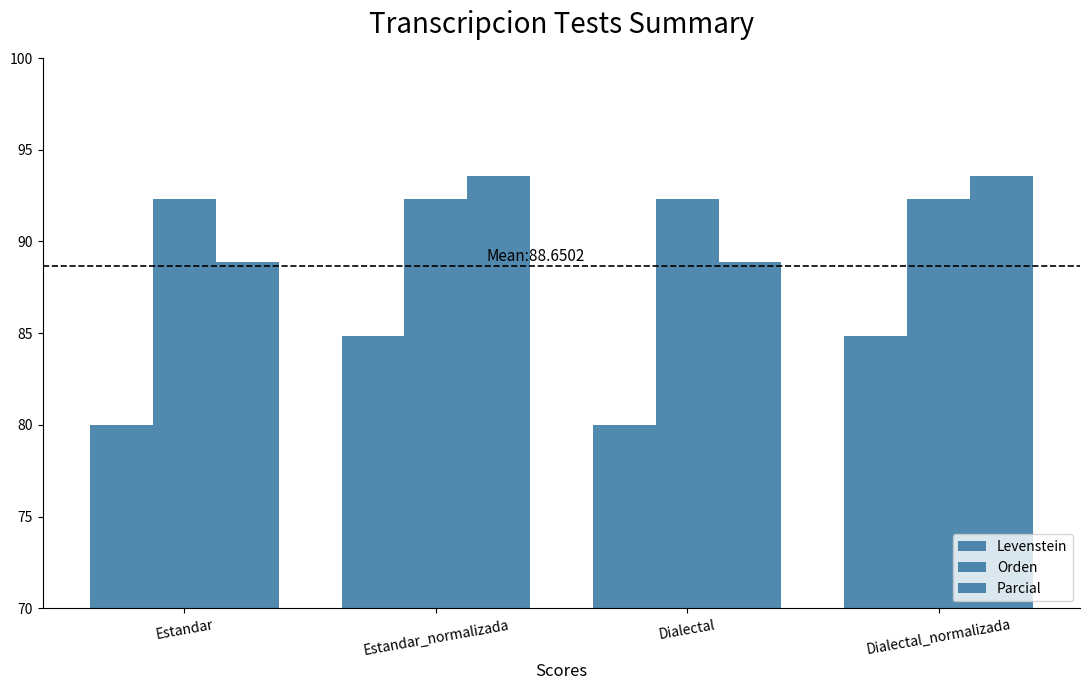

Between Estandar and Estandar_normalizada, which series saw the biggest shift?

Levenstein